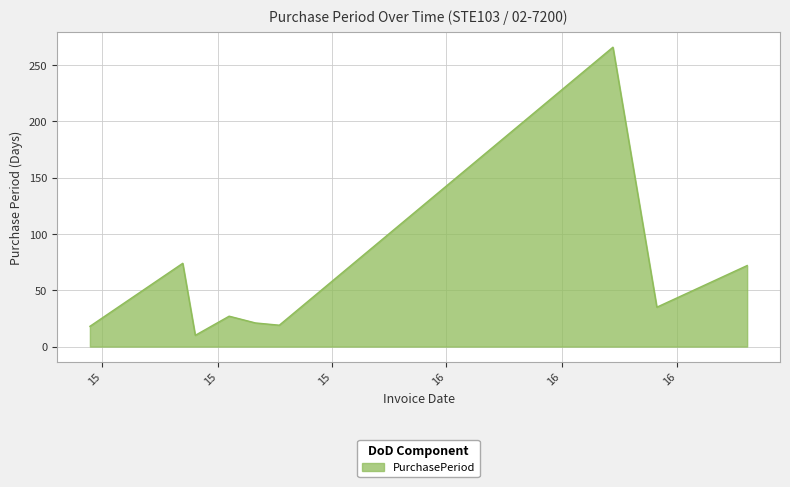

What is the difference between the maximum and minimum values?

256